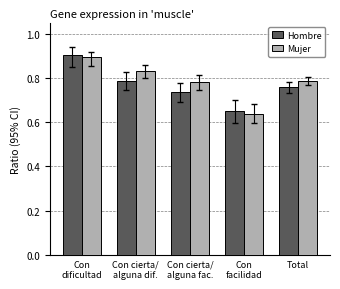

At which label is Mujer closest to 0?

Con
facilidad